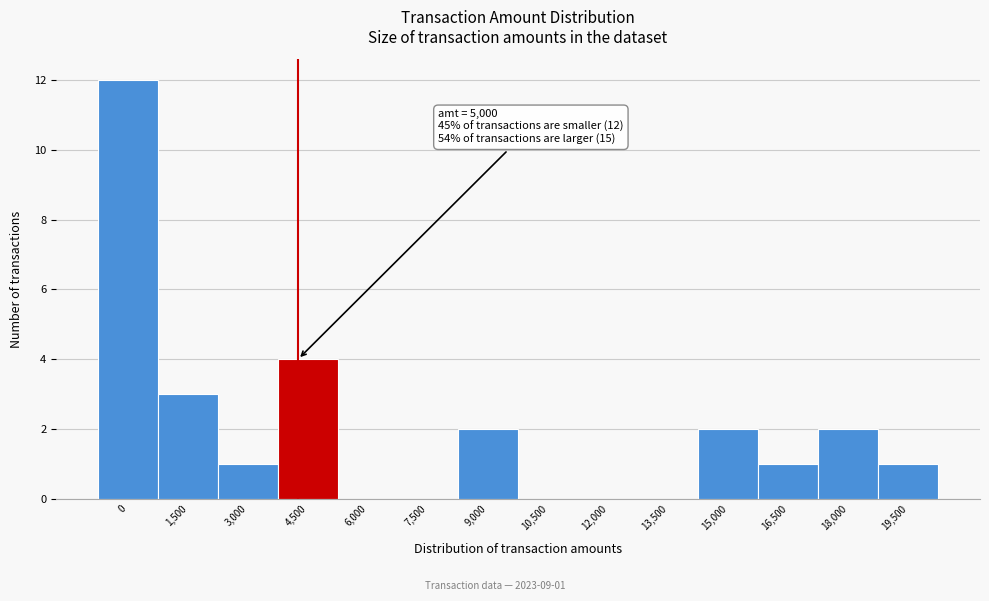

Reading left to right, extract all data points from this chart.

0=12	1,500=3	3,000=1	4,500=4	6,000=0	7,500=0	9,000=2	10,500=0	12,000=0	13,500=0	15,000=2	16,500=1	18,000=2	19,500=1